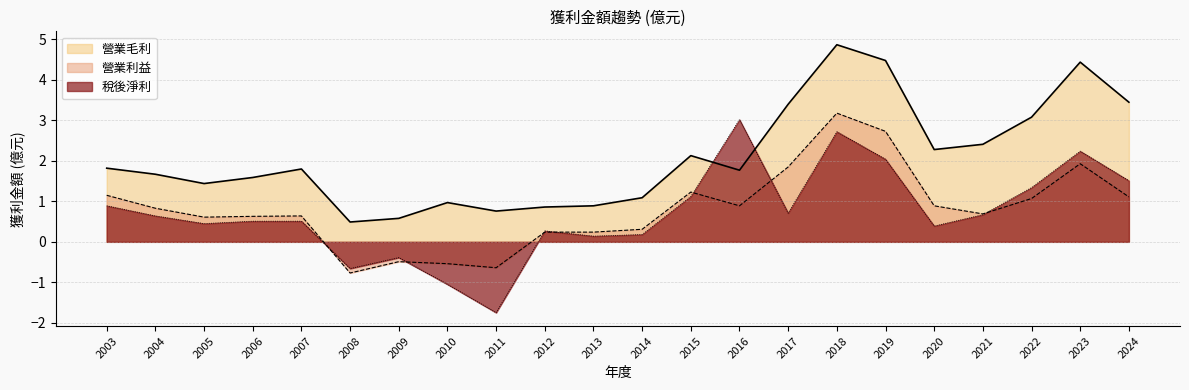

What are all the series names shown in the legend?

營業毛利, 營業利益, 稅後淨利